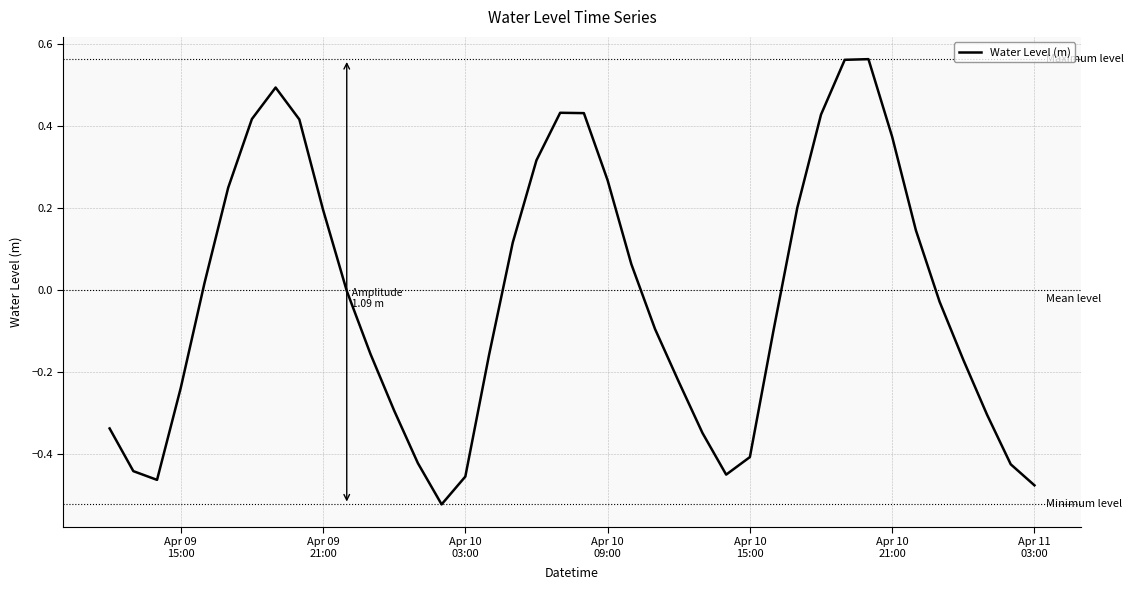

What is the difference between the maximum and minimum values?

1.1